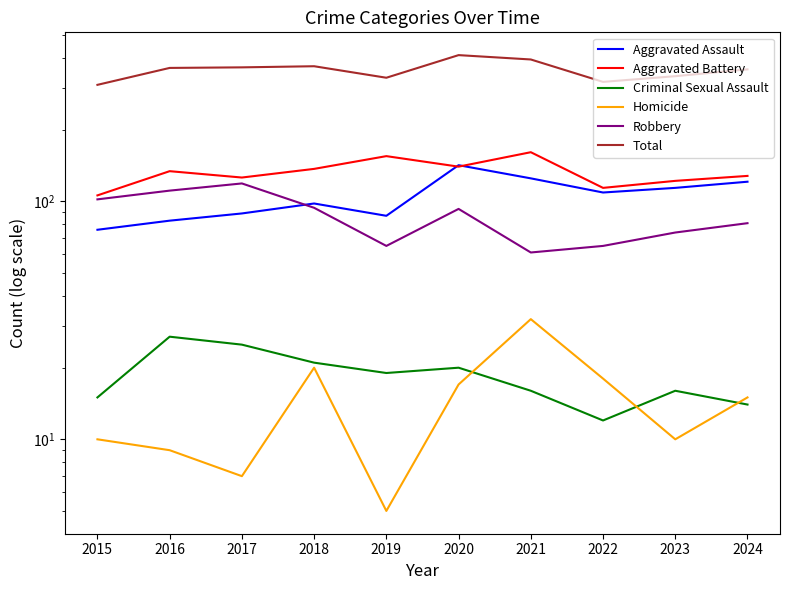

How many lines are shown in the chart?

6